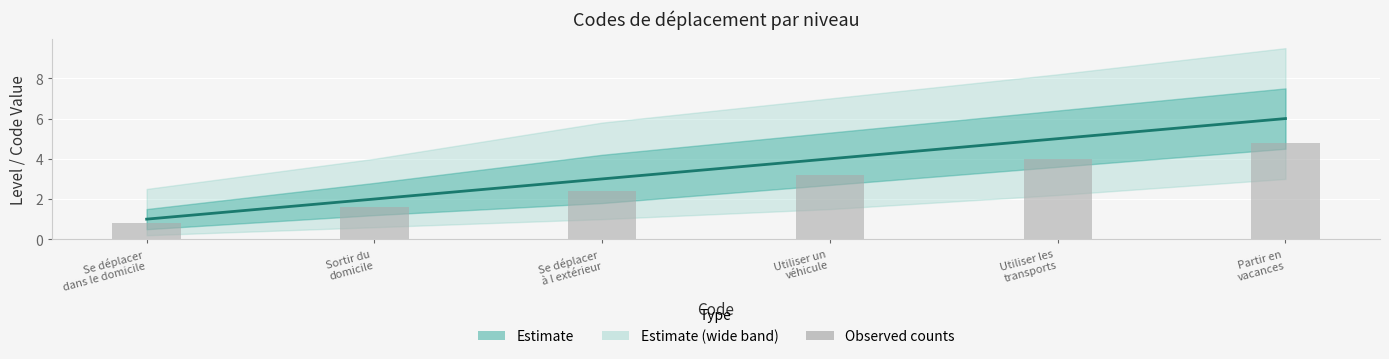

What is the label of the 4th bar from the left?

Utiliser un
véhicule